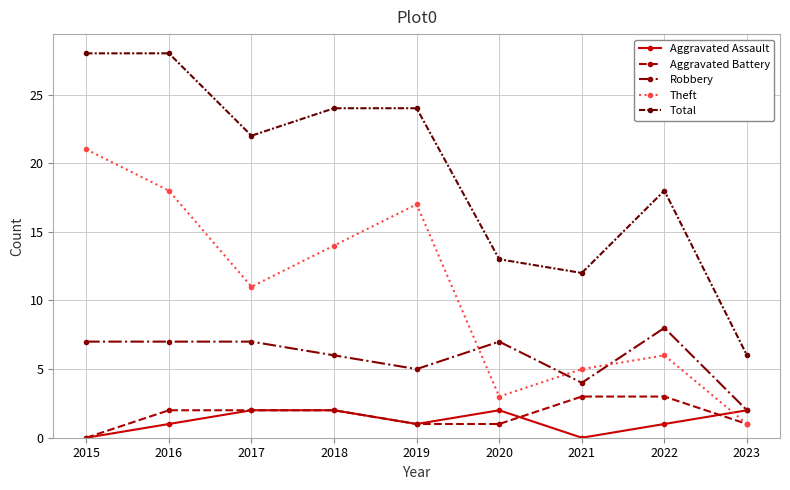

Does the chart display data point markers on the line(s)?

Yes